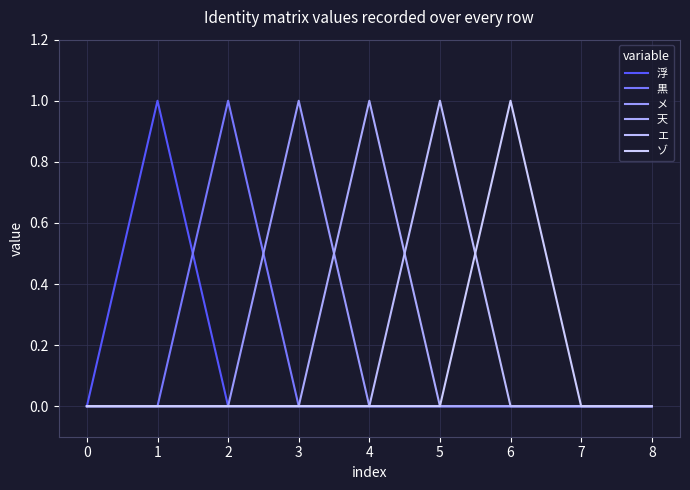

Does the chart have visible grid lines?

Yes